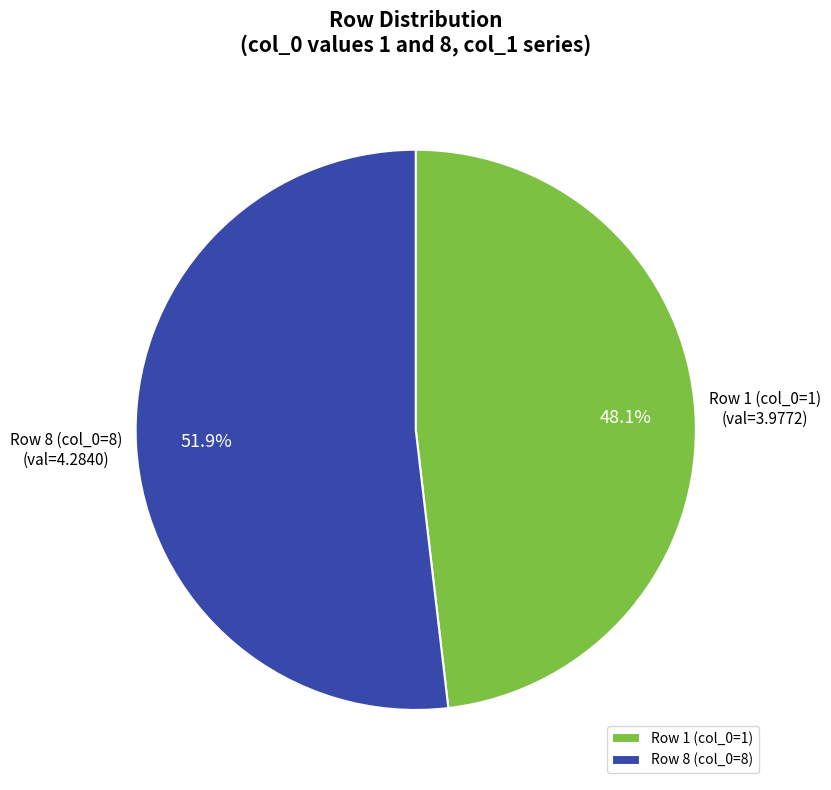

Which slice is the largest?

Row 8 (col_0=8)